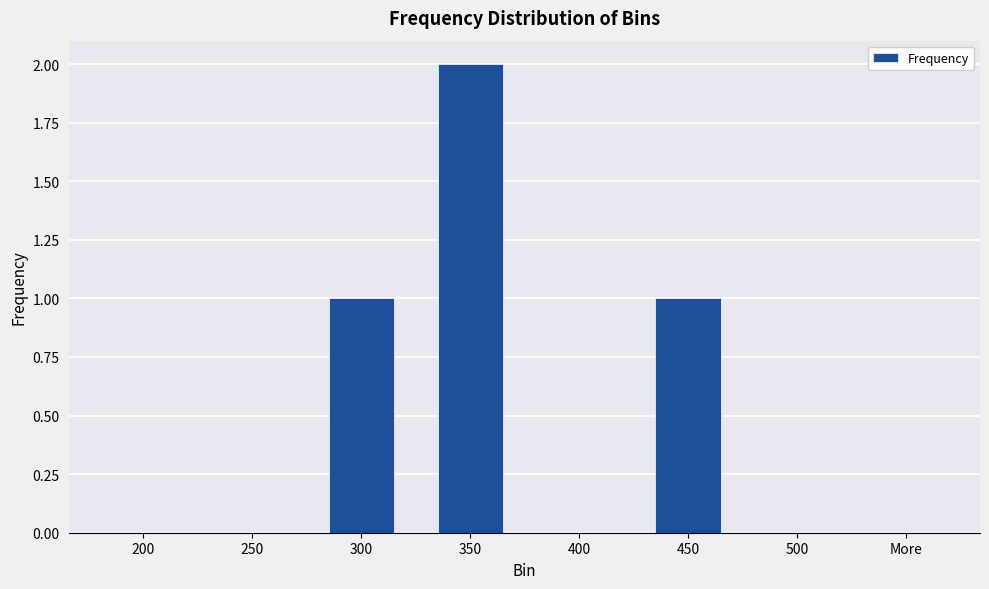

How many data points does each series have?

8